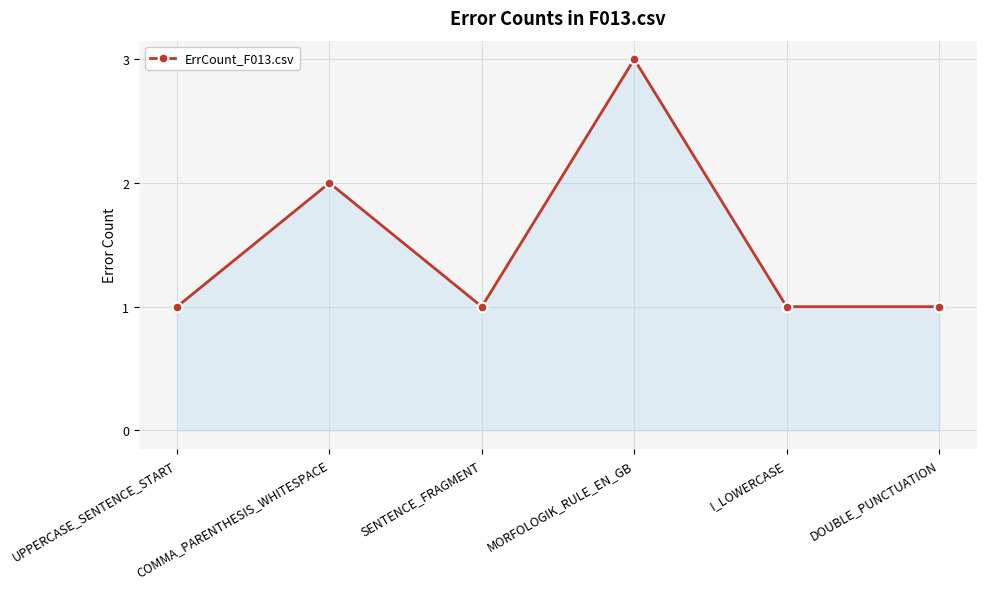

At which category does the chart reach its peak across all series?

MORFOLOGIK_RULE_EN_GB